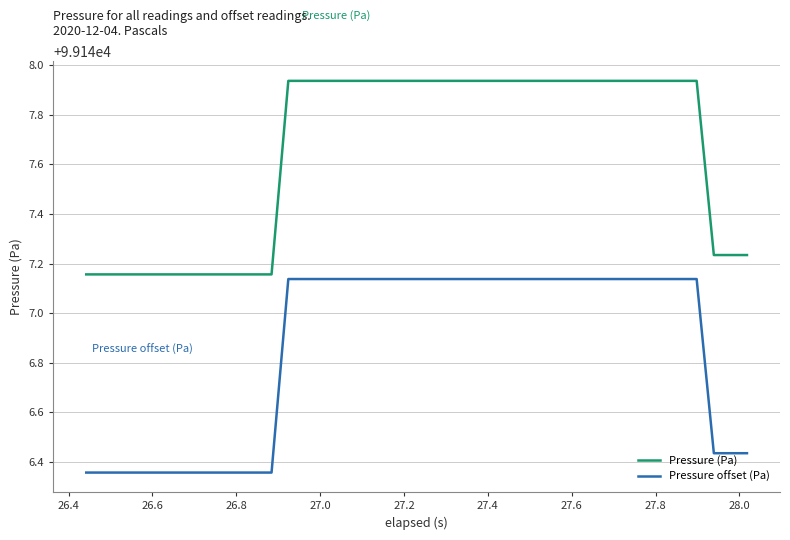

How many categories are shown in the chart?

40